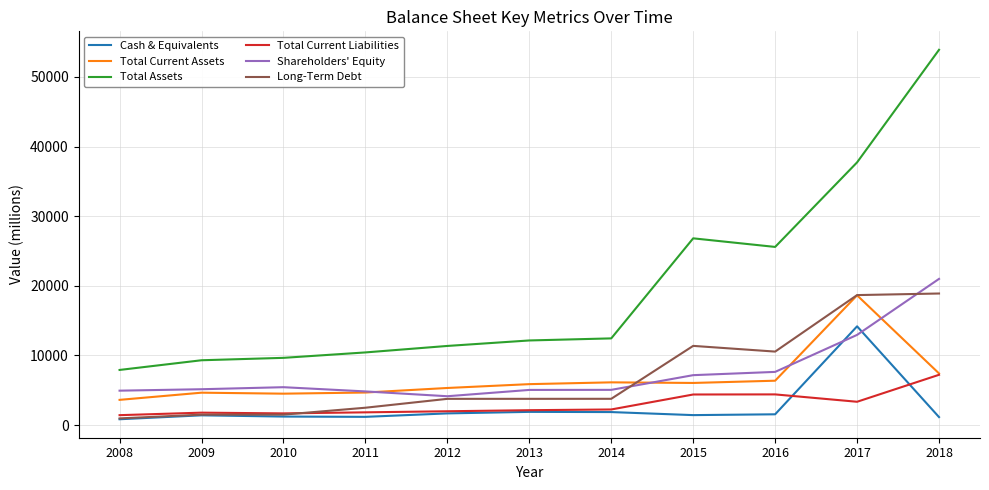

True or false: Total Assets and Long-Term Debt intersect in this chart.

False